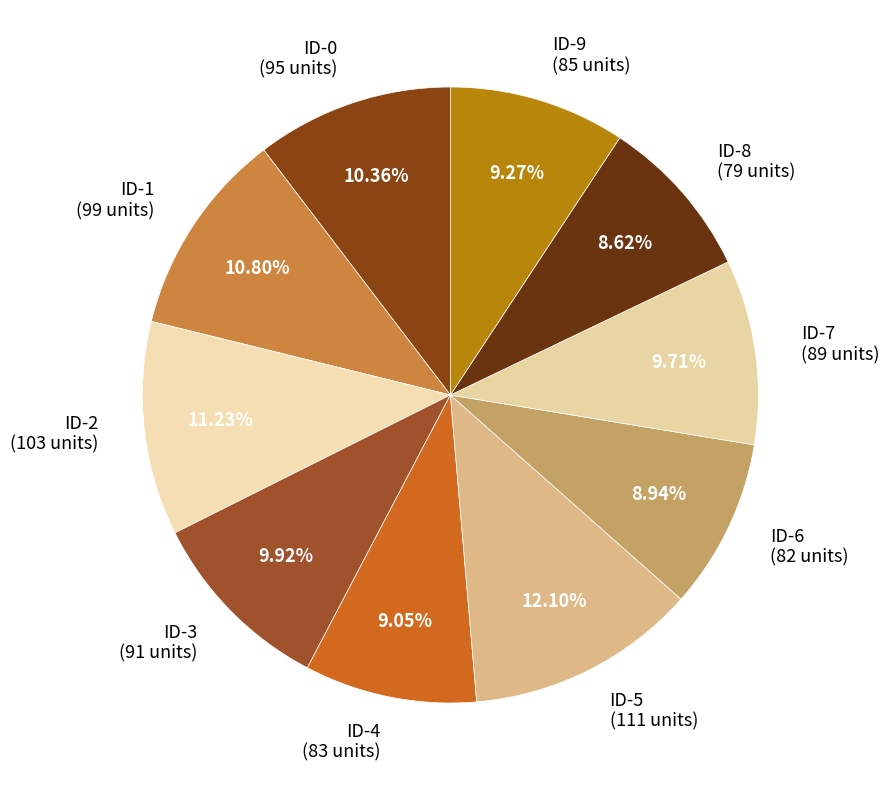

How many slices are in this pie chart?

10